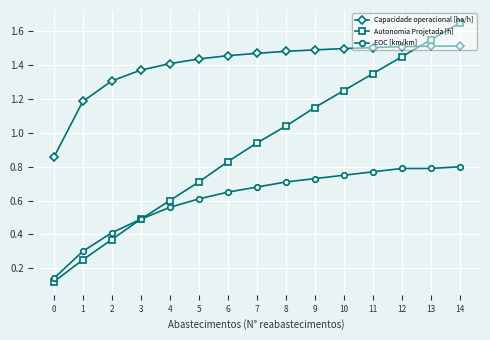

List the labels in order of Autonomia Projetada [h] value, largest first.

14, 13, 12, 11, 10, 9, 8, 7, 6, 5, 4, 3, 2, 1, 0